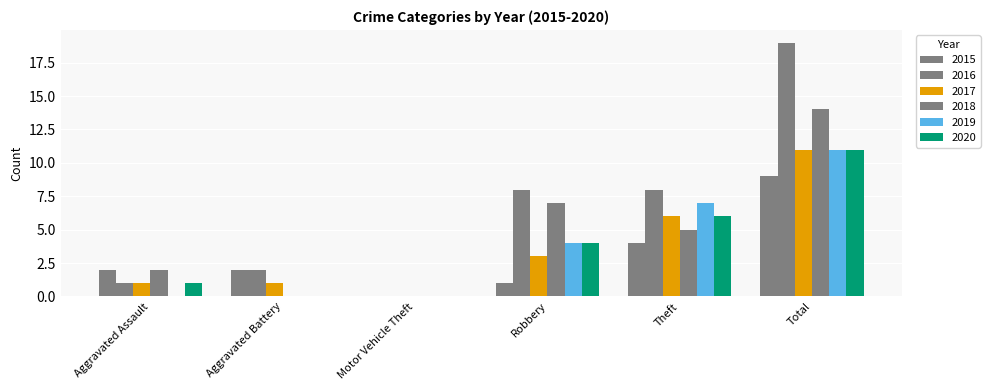

What is the total value across all series at Theft?

36